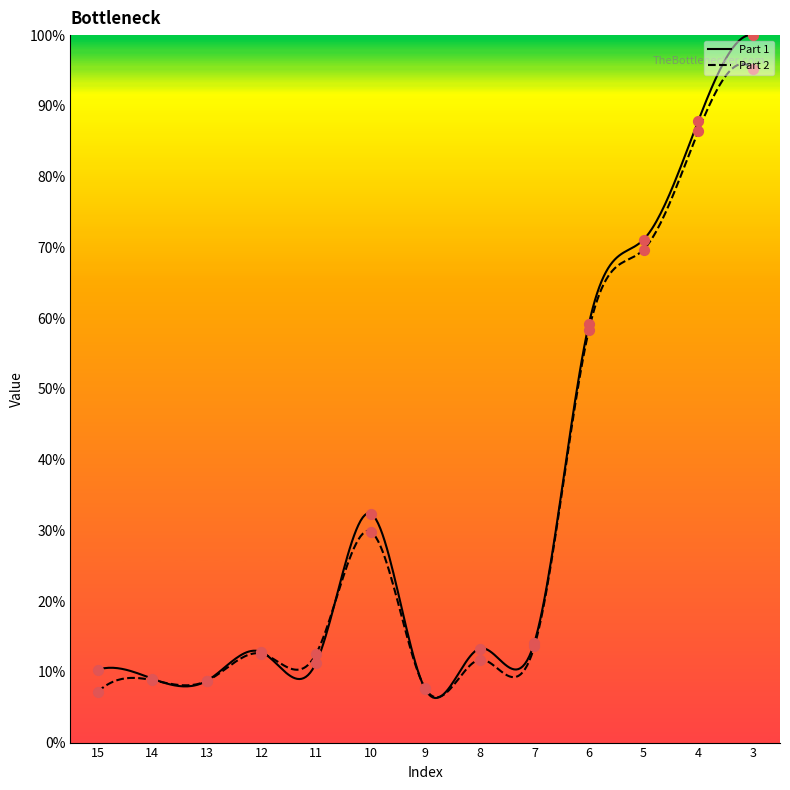

Is the value of Part 2 at 9 greater than the value of Part 1 at 10?

No